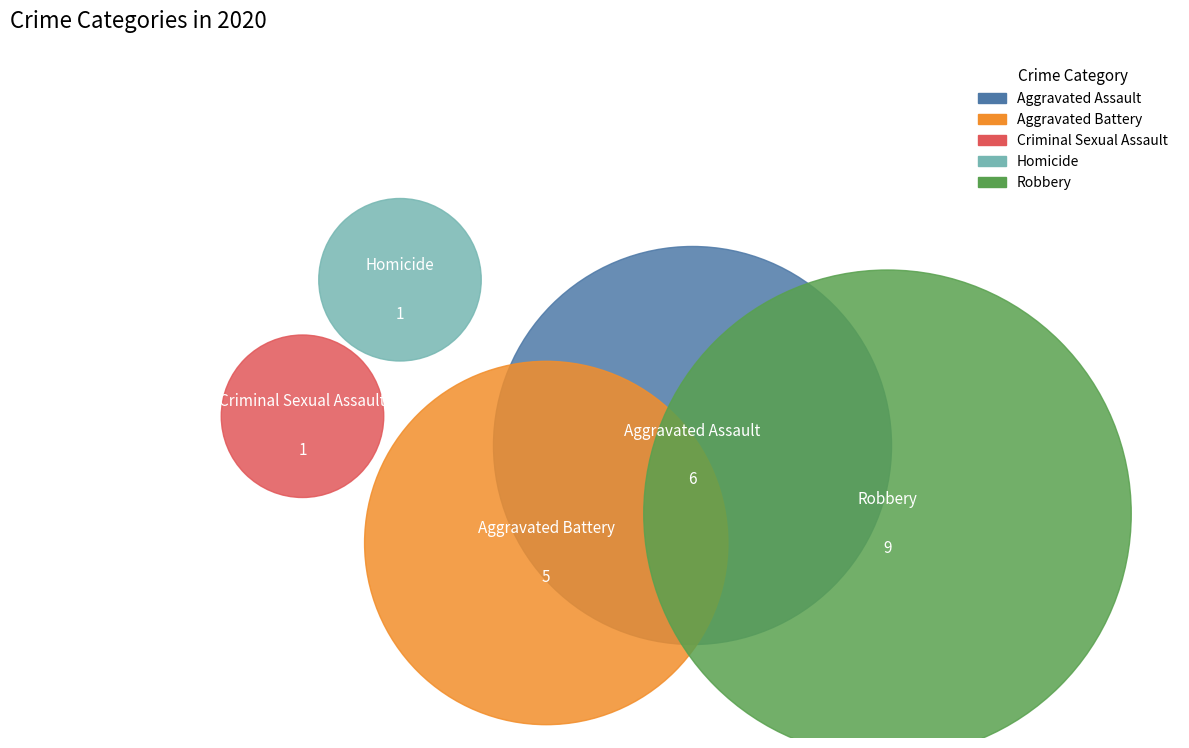

What is the ratio of the value at Aggravated Assault to the value at Criminal Sexual Assault?

6.0